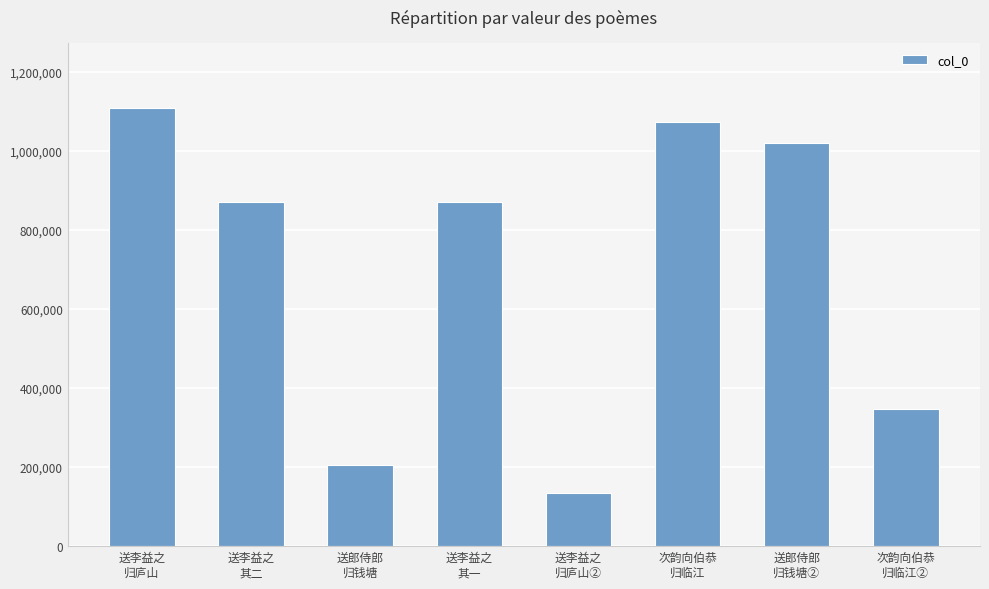

What is the ratio of the value at 送李益之
其二 to the value at 次韵向伯恭
归临江②?

2.5